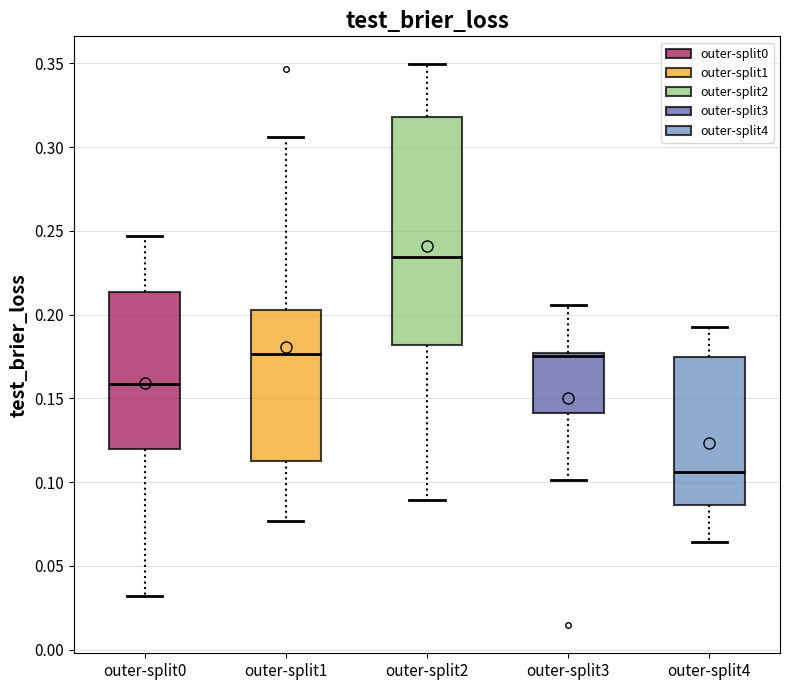

Where is the upper edge of the box for outer-split1 on the y-axis? The values are not printed on the chart, so give them approximately, as read against the axis.

0.205